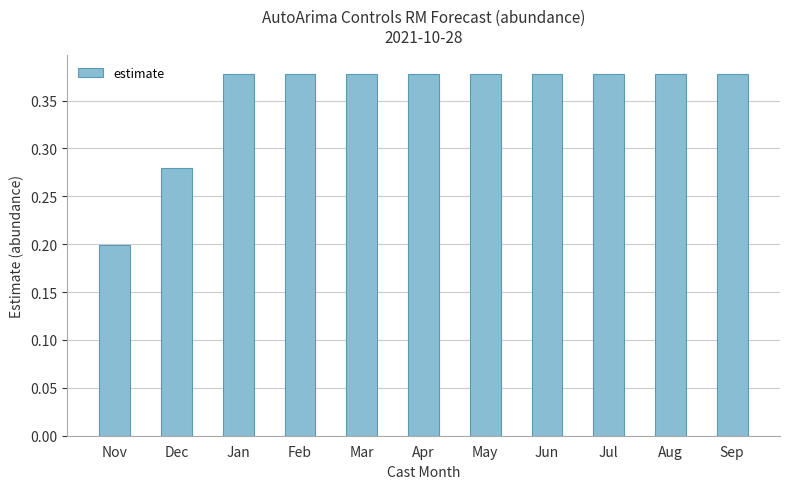

What is the label of the 9th bar from the left?

Jul